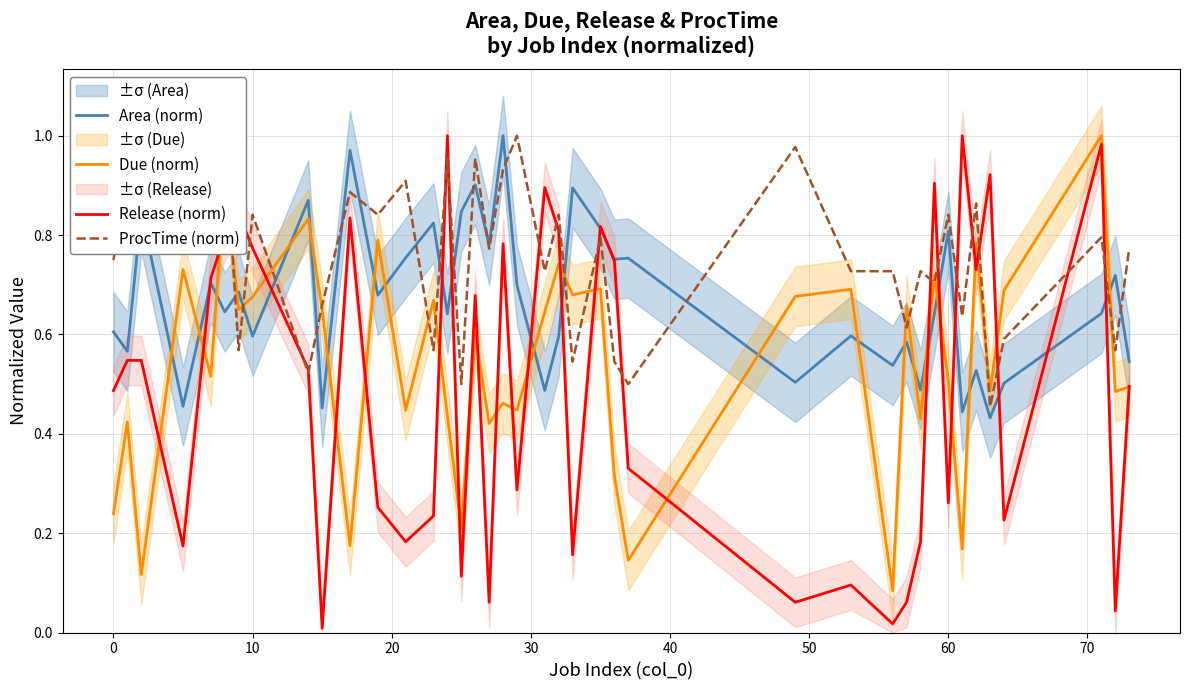

How many times do Due (norm) and Area (norm) cross each other?

20